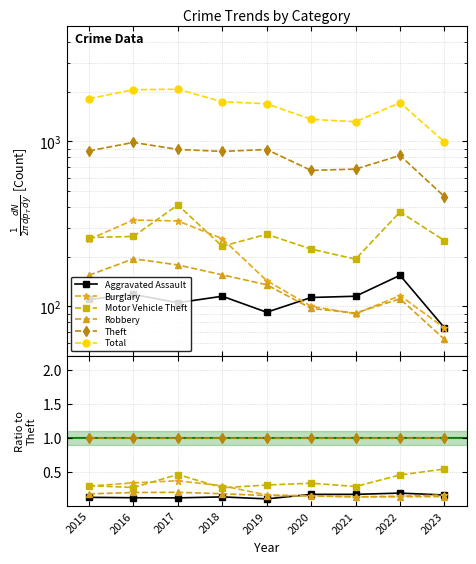

What is the approximate value of Total at 2017?

2066.0